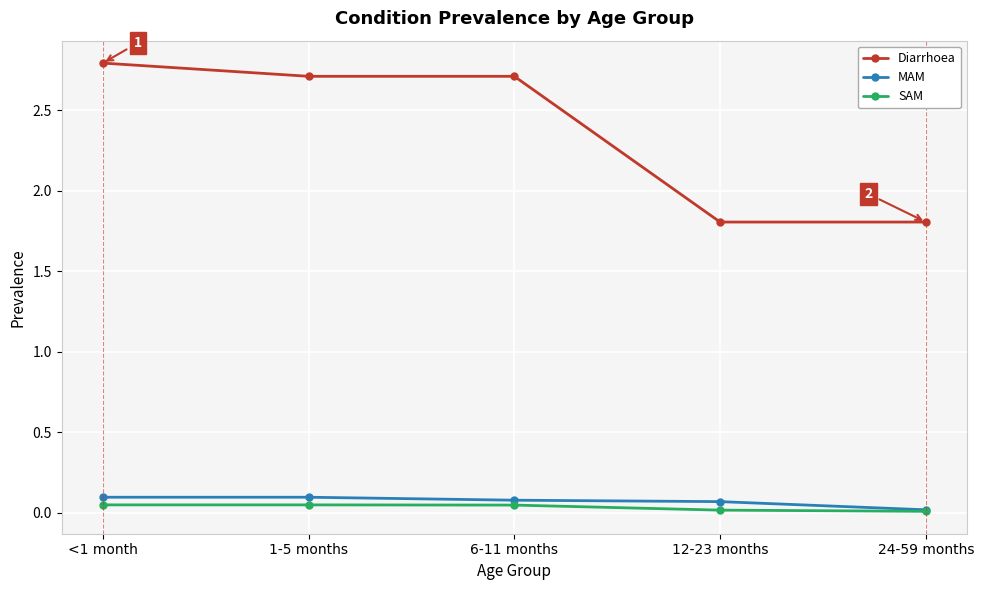

True or false: SAM and Diarrhoea intersect in this chart.

False